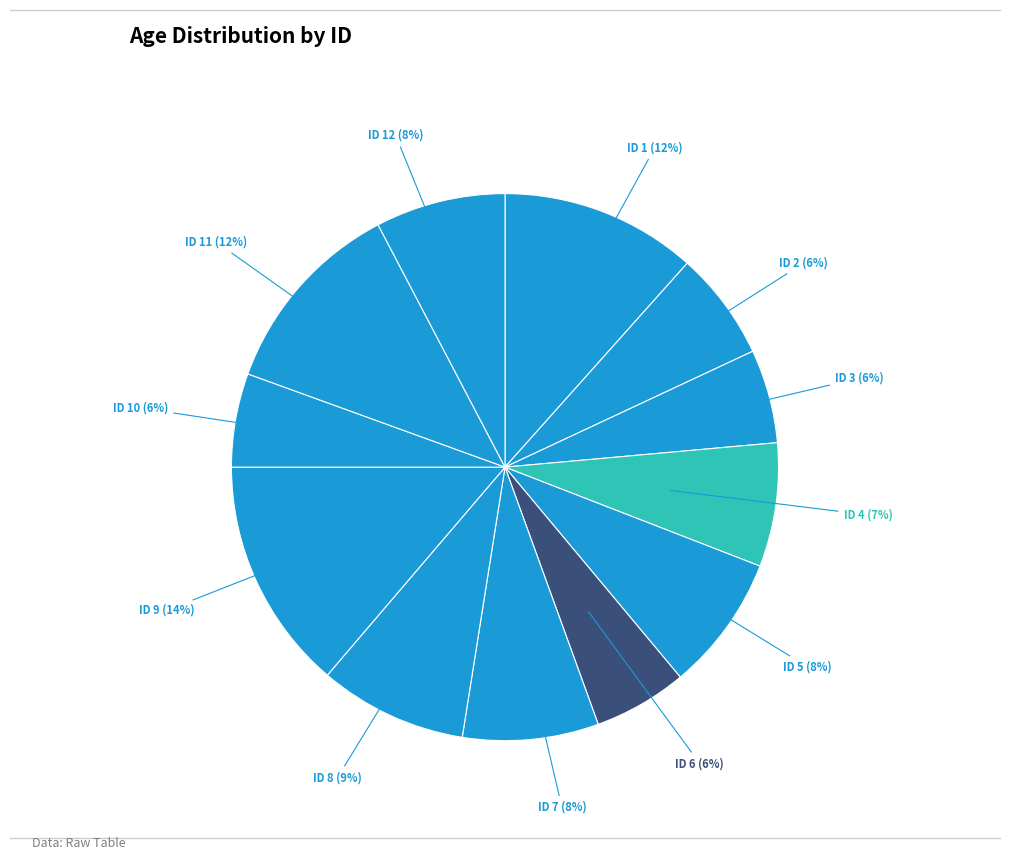

Which category has the biggest portion of the pie?

ID 9 (14%)